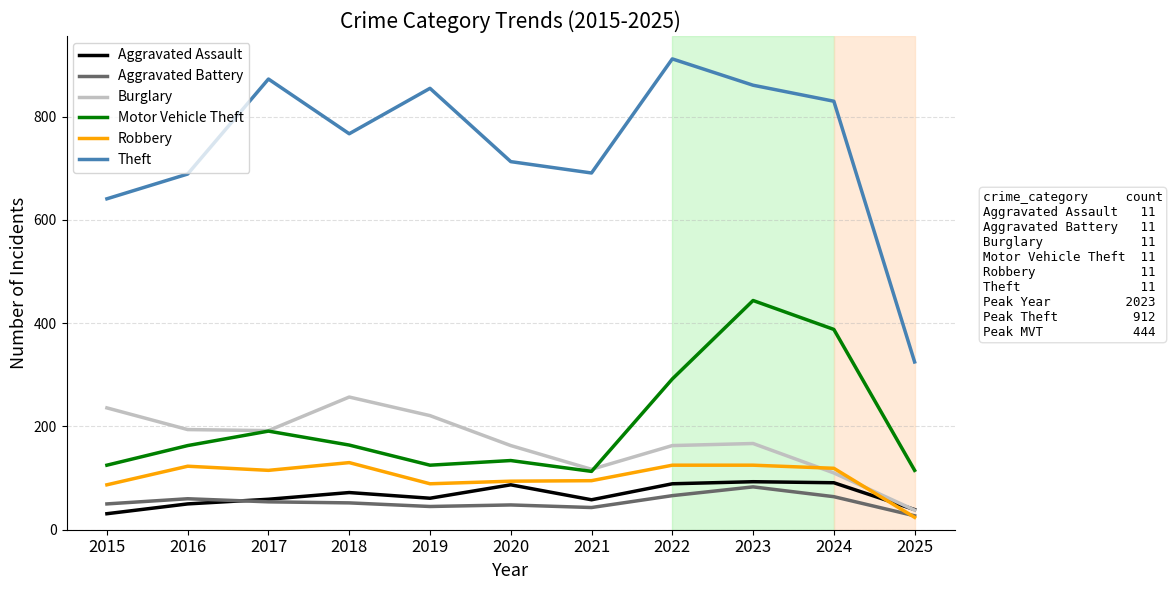

What is the difference between the highest and lowest values at 2015?

610